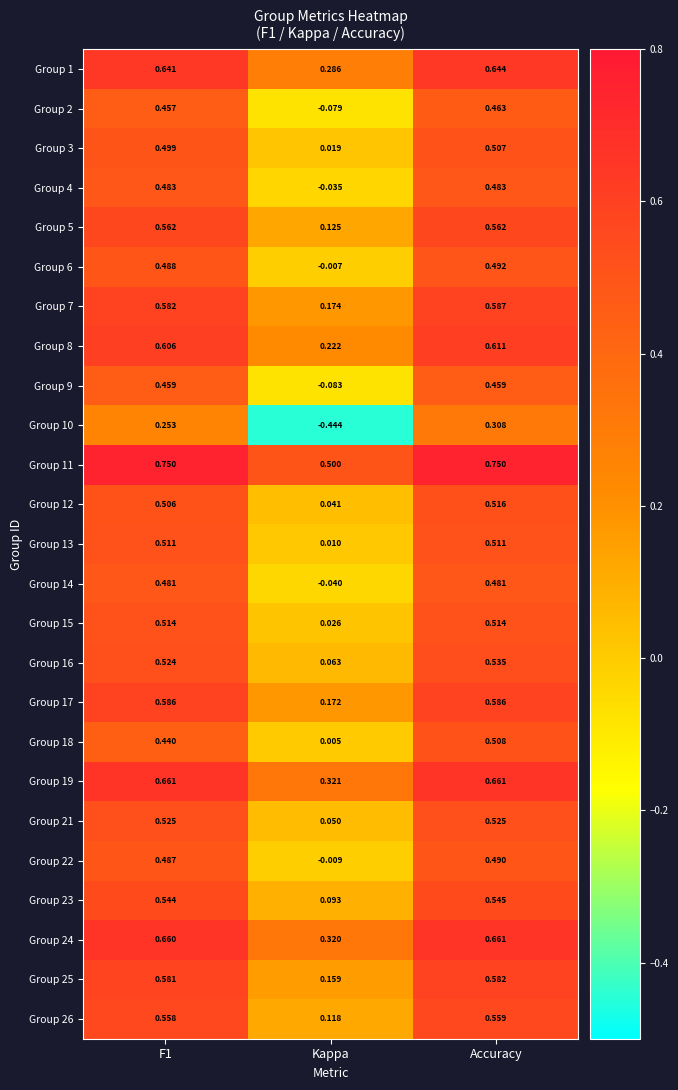

At which category is the sum across all series the highest?

Accuracy